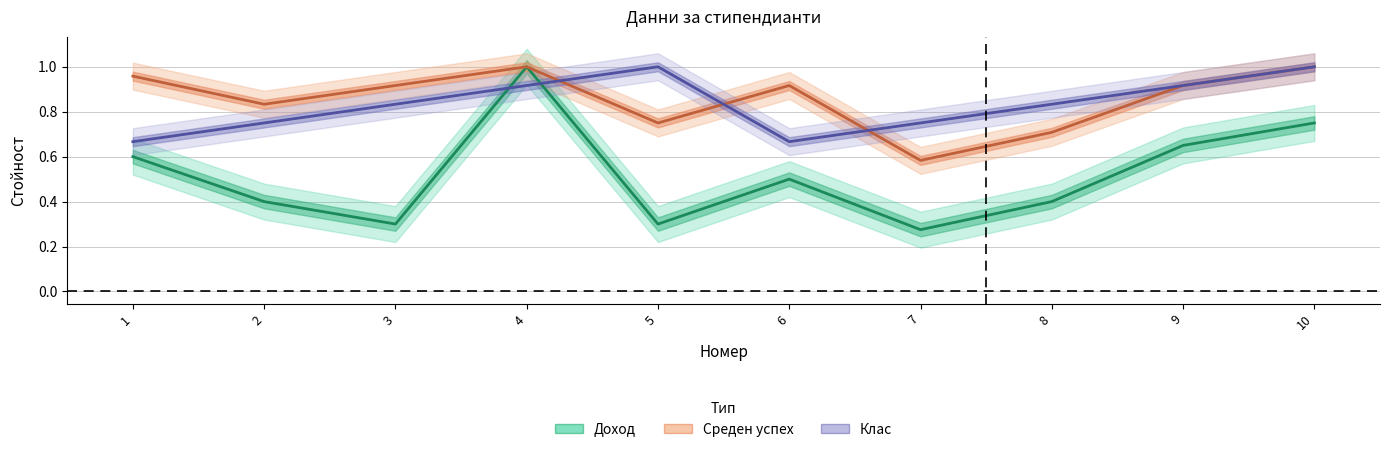

Where is Доход nearest to the value 0?

7